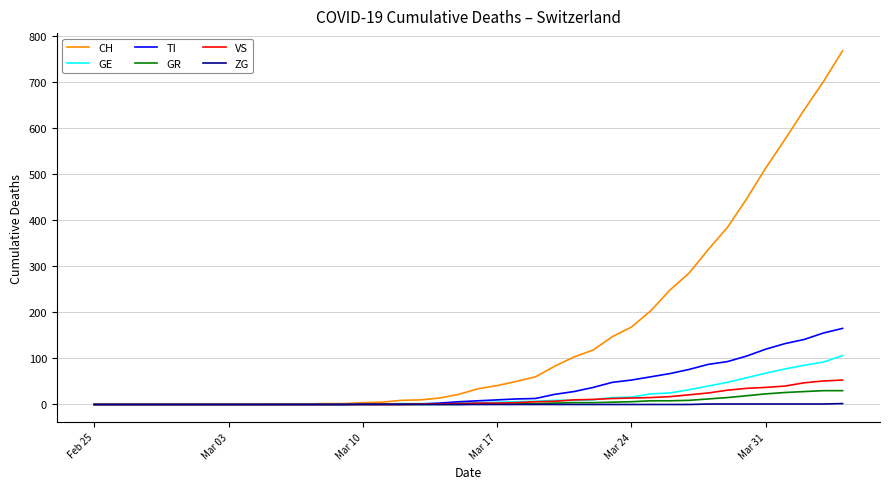

Which series has the largest range (max minus min)?

CH